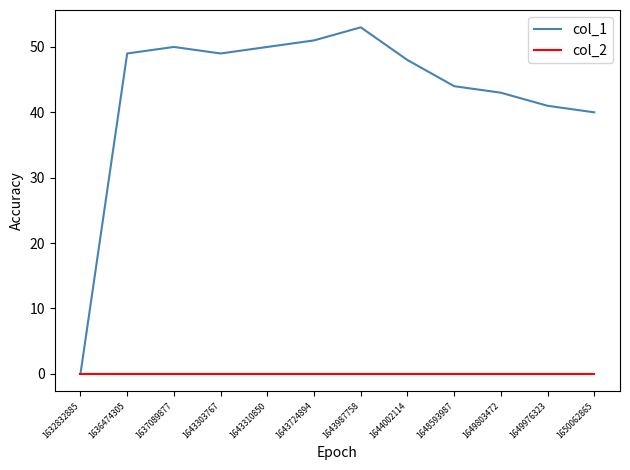

What is the total value across all series at 1643310850?

50